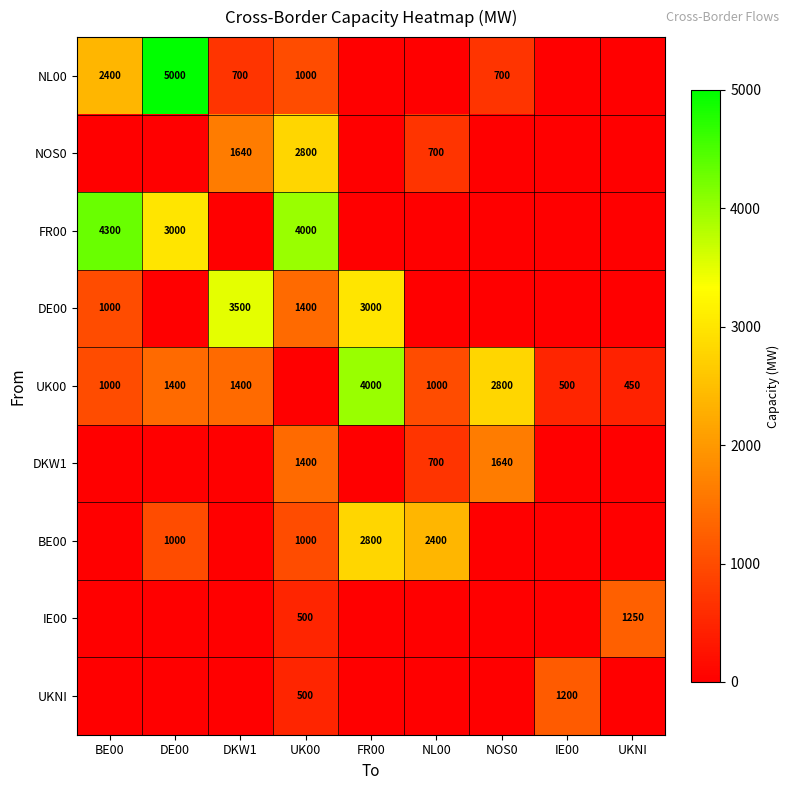

Is it true that NL00 equals 2400 at BE00?

True